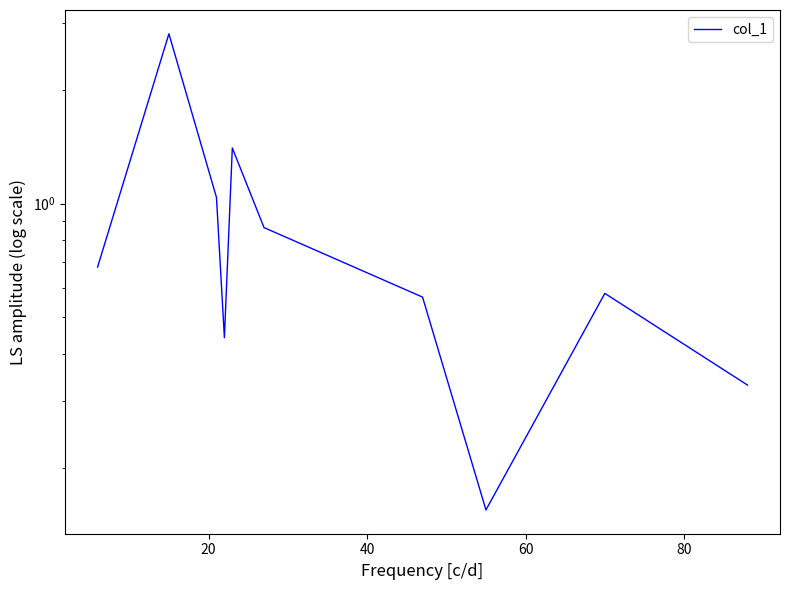

Is this an area chart (filled region under the line)?

No